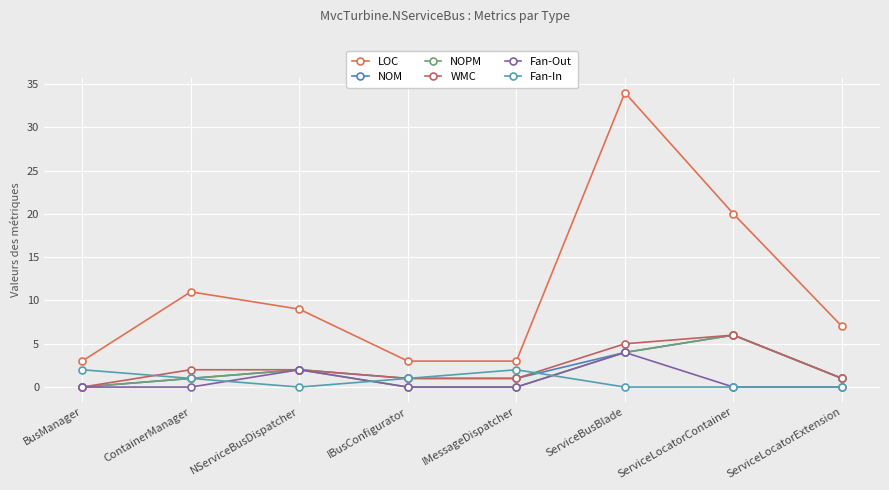

How many lines are shown in the chart?

6